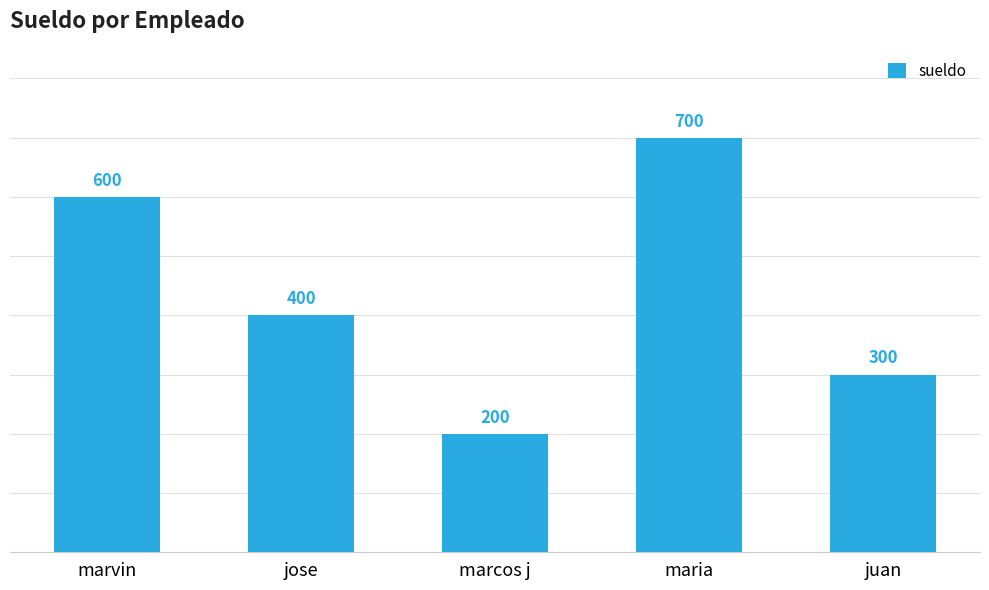

What is the label of the 1st bar from the right?

juan